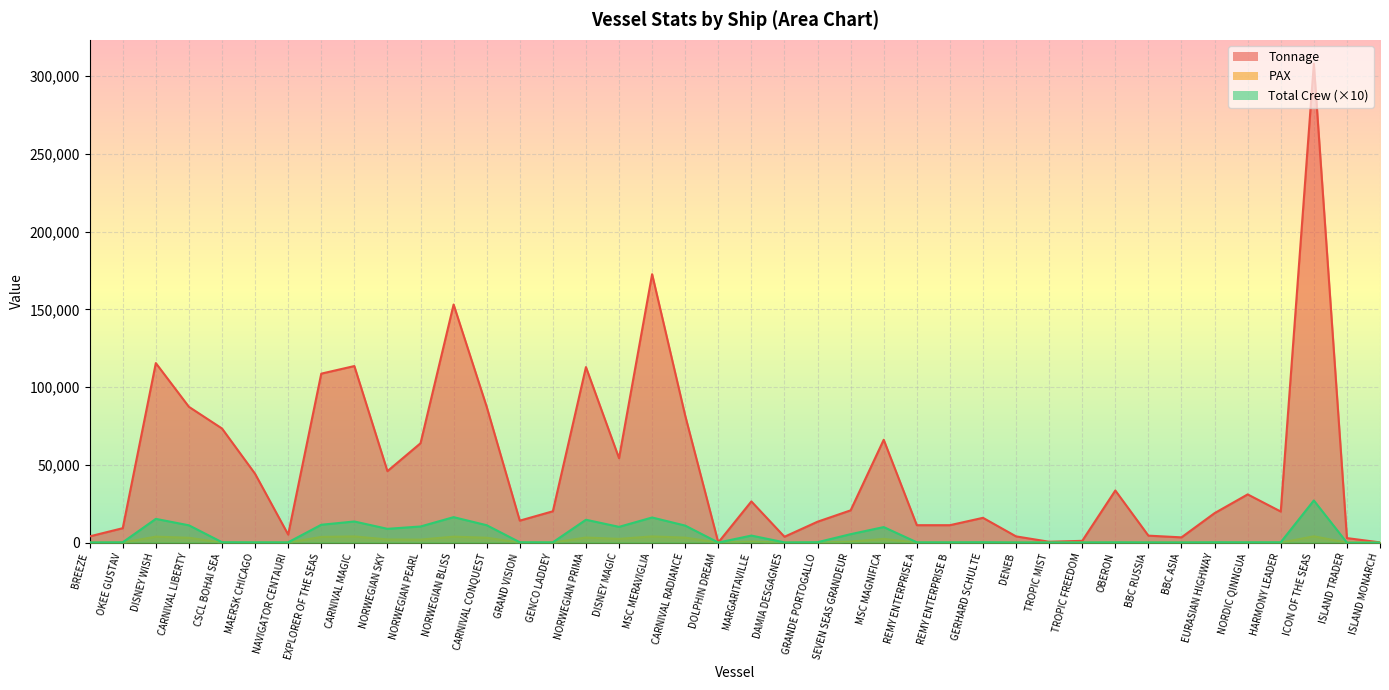

What is the sum of all Total Crew values?

201550